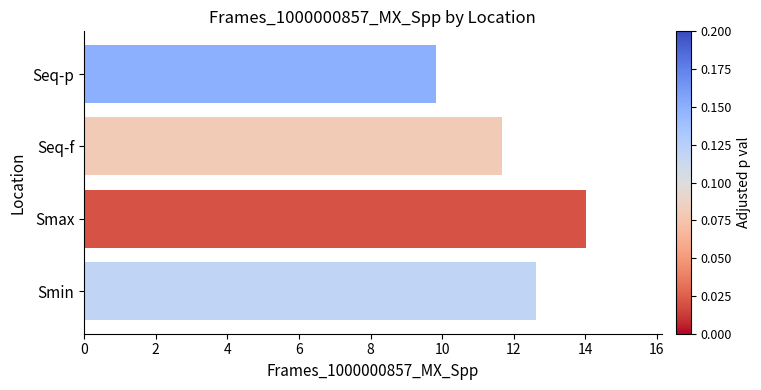

List the labels in order of value, largest first.

Smax, Smin, Seq-f, Seq-p